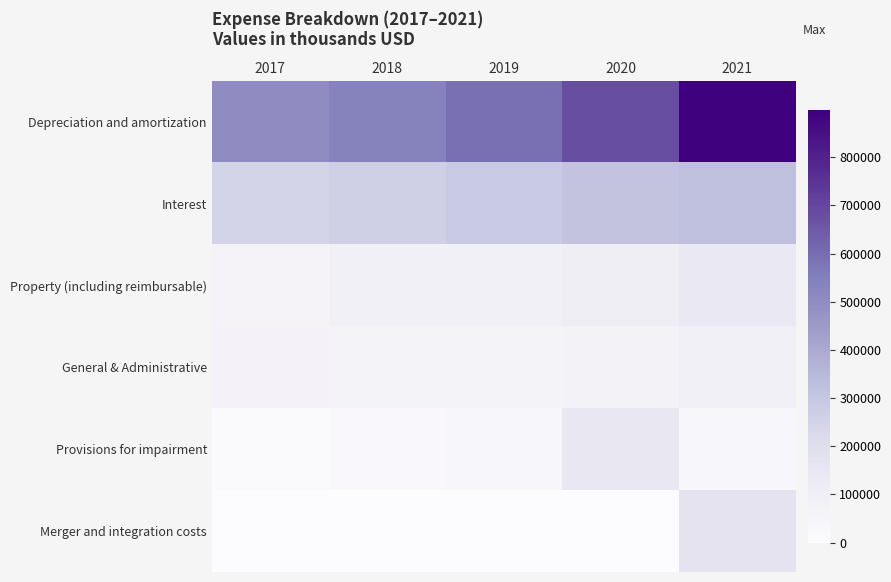

Between 2017 and 2019, which series saw the biggest shift?

Depreciation and amortization